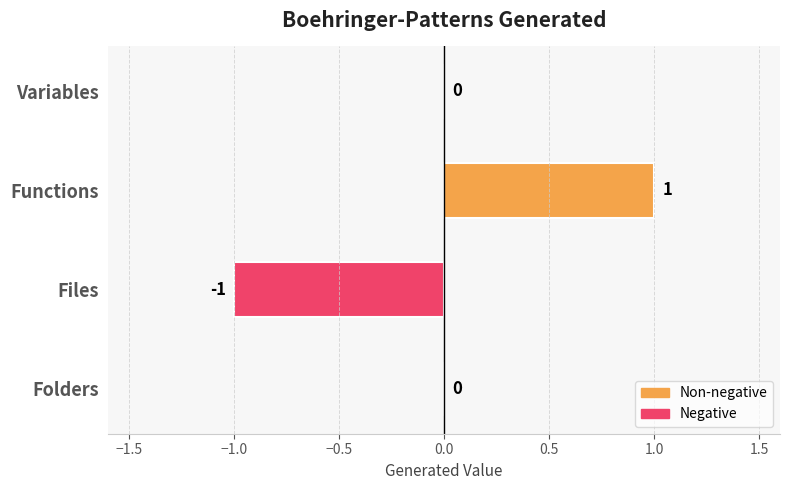

The chart shows a value of 1 at Functions. True or false?

True